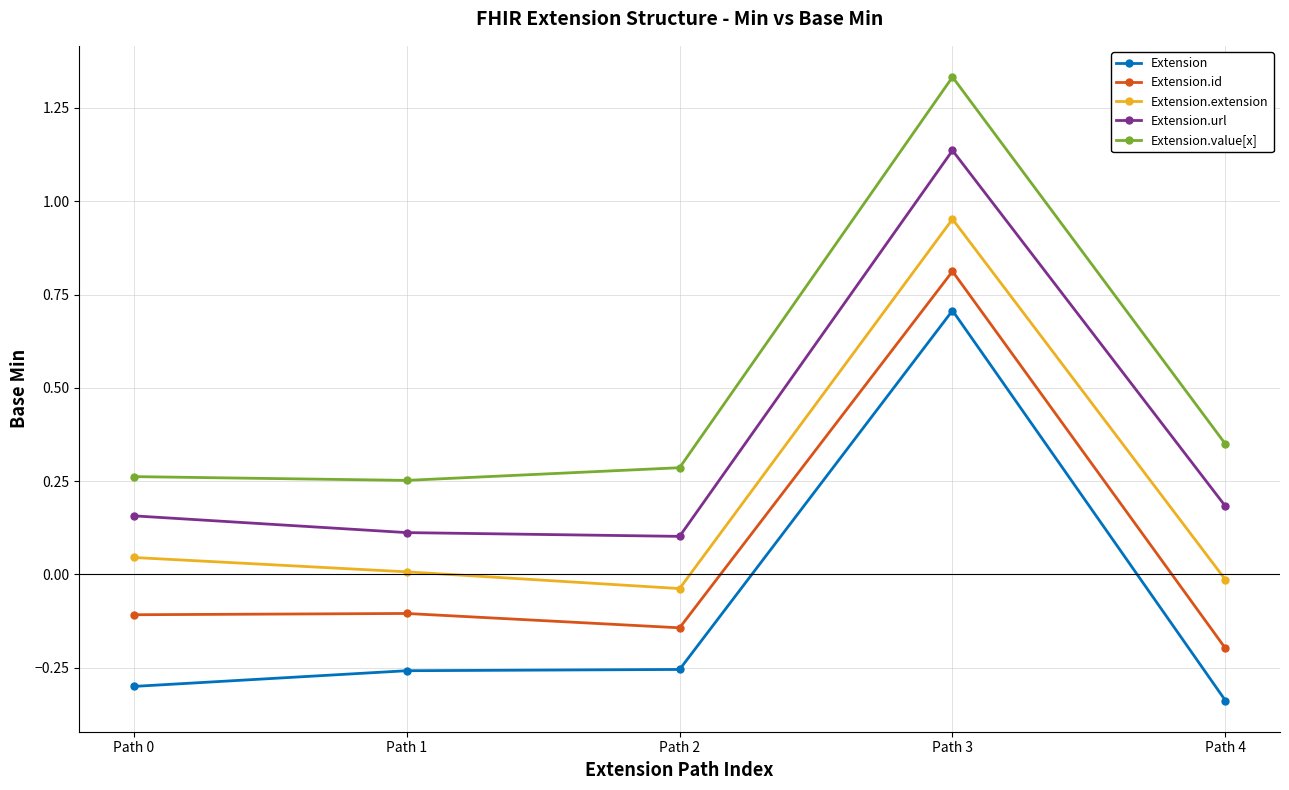

True or false: Extension.url has a value of 0.3 at Path 4.

False